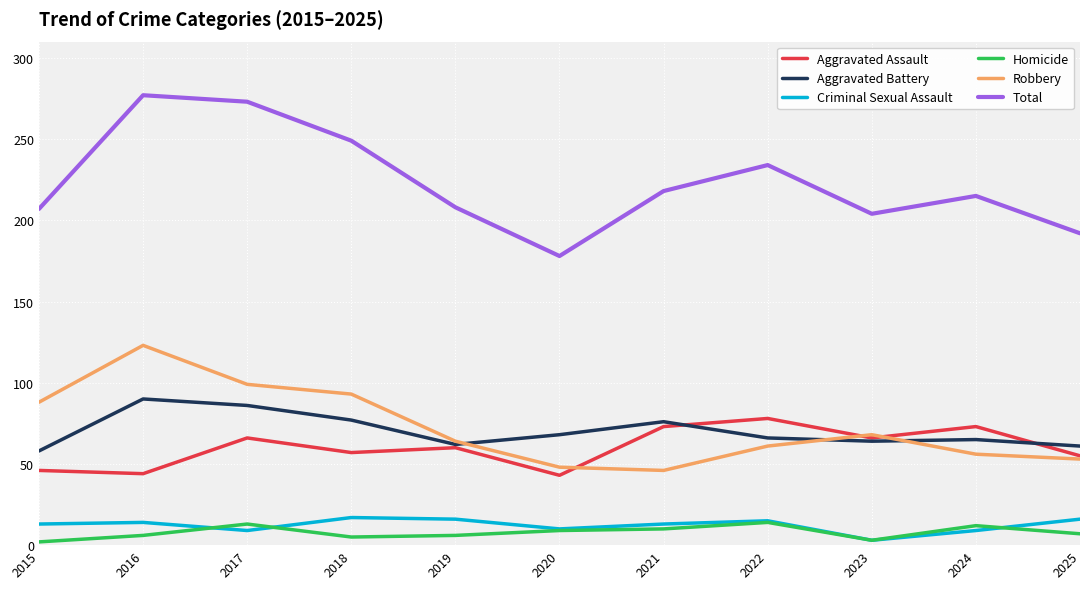

At which label does Criminal Sexual Assault reach its minimum?

2023